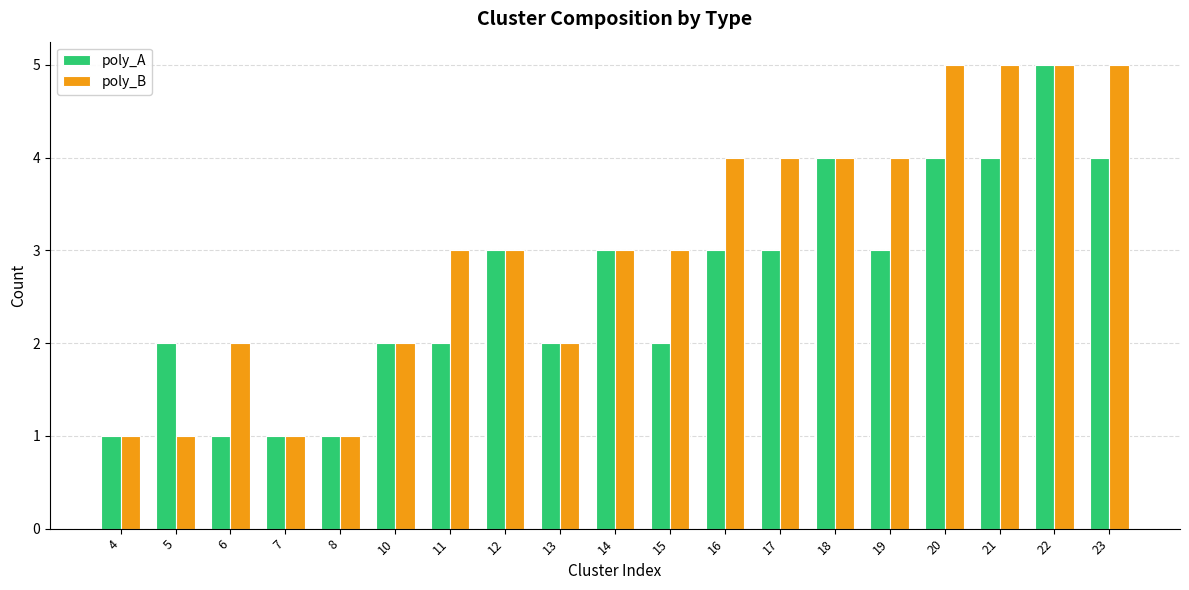

Reading left to right, transcribe all the data shown in this chart.

poly_A: 1	2	1	1	1	2	2	3	2	3	2	3	3	4	3	4	4	5	4
poly_B: 1	1	2	1	1	2	3	3	2	3	3	4	4	4	4	5	5	5	5